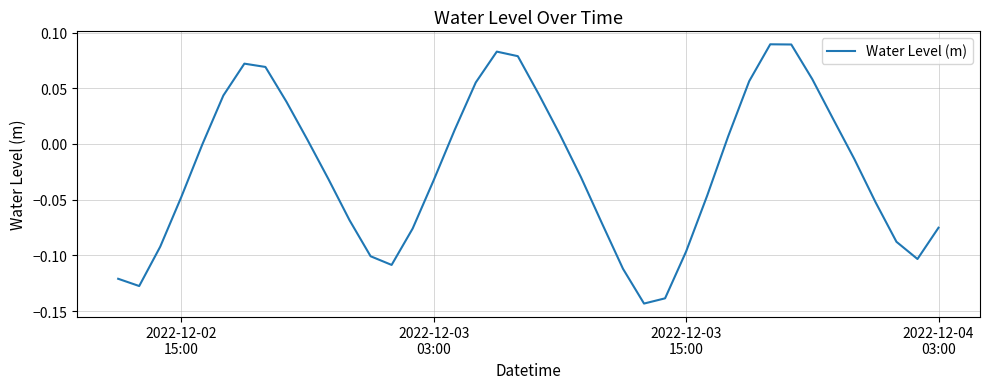

Count the number of categories in the chart.

40